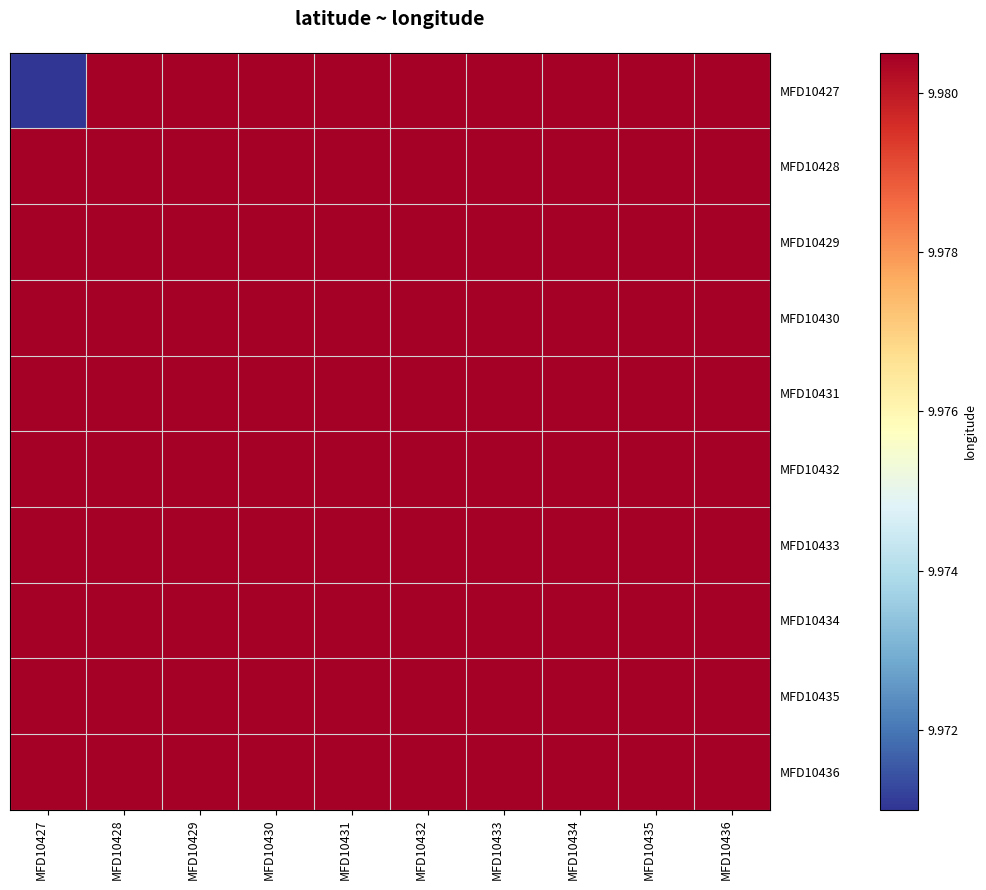

Reading left to right, what are all the values shown in this chart?

MFD10427: MFD10427=10.0	MFD10428=10.0	MFD10429=10.0	MFD10430=10.0	MFD10431=10.0	MFD10432=10.0	MFD10433=10.0	MFD10434=10.0	MFD10435=10.0	MFD10436=10.0
MFD10428: MFD10427=10.0	MFD10428=10.0	MFD10429=10.0	MFD10430=10.0	MFD10431=10.0	MFD10432=10.0	MFD10433=10.0	MFD10434=10.0	MFD10435=10.0	MFD10436=10.0
MFD10429: MFD10427=10.0	MFD10428=10.0	MFD10429=10.0	MFD10430=10.0	MFD10431=10.0	MFD10432=10.0	MFD10433=10.0	MFD10434=10.0	MFD10435=10.0	MFD10436=10.0
MFD10430: MFD10427=10.0	MFD10428=10.0	MFD10429=10.0	MFD10430=10.0	MFD10431=10.0	MFD10432=10.0	MFD10433=10.0	MFD10434=10.0	MFD10435=10.0	MFD10436=10.0
MFD10431: MFD10427=10.0	MFD10428=10.0	MFD10429=10.0	MFD10430=10.0	MFD10431=10.0	MFD10432=10.0	MFD10433=10.0	MFD10434=10.0	MFD10435=10.0	MFD10436=10.0
MFD10432: MFD10427=10.0	MFD10428=10.0	MFD10429=10.0	MFD10430=10.0	MFD10431=10.0	MFD10432=10.0	MFD10433=10.0	MFD10434=10.0	MFD10435=10.0	MFD10436=10.0
MFD10433: MFD10427=10.0	MFD10428=10.0	MFD10429=10.0	MFD10430=10.0	MFD10431=10.0	MFD10432=10.0	MFD10433=10.0	MFD10434=10.0	MFD10435=10.0	MFD10436=10.0
MFD10434: MFD10427=10.0	MFD10428=10.0	MFD10429=10.0	MFD10430=10.0	MFD10431=10.0	MFD10432=10.0	MFD10433=10.0	MFD10434=10.0	MFD10435=10.0	MFD10436=10.0
MFD10435: MFD10427=10.0	MFD10428=10.0	MFD10429=10.0	MFD10430=10.0	MFD10431=10.0	MFD10432=10.0	MFD10433=10.0	MFD10434=10.0	MFD10435=10.0	MFD10436=10.0
MFD10436: MFD10427=10.0	MFD10428=10.0	MFD10429=10.0	MFD10430=10.0	MFD10431=10.0	MFD10432=10.0	MFD10433=10.0	MFD10434=10.0	MFD10435=10.0	MFD10436=10.0